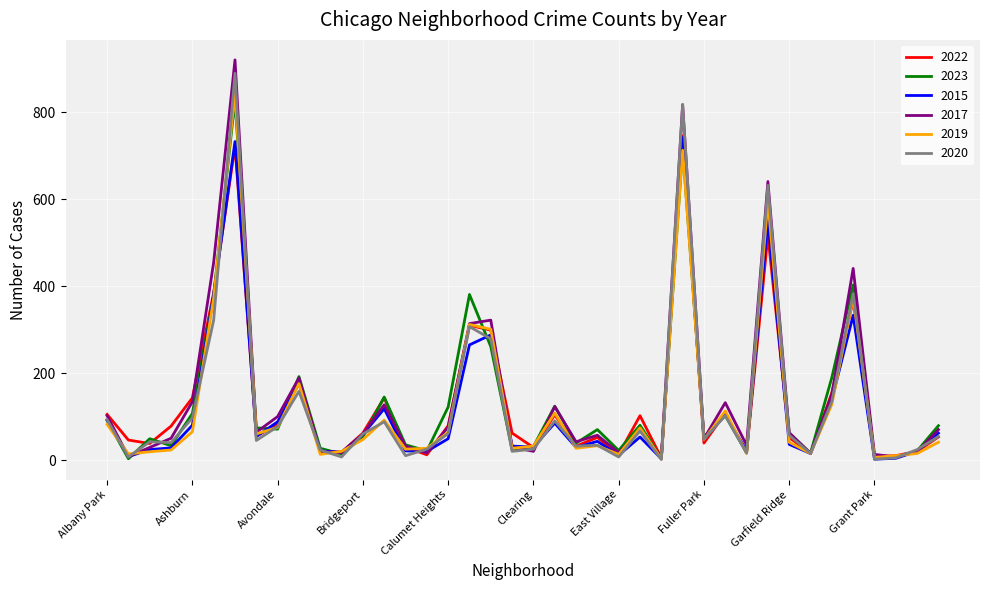

What is the greatest value displayed?

921